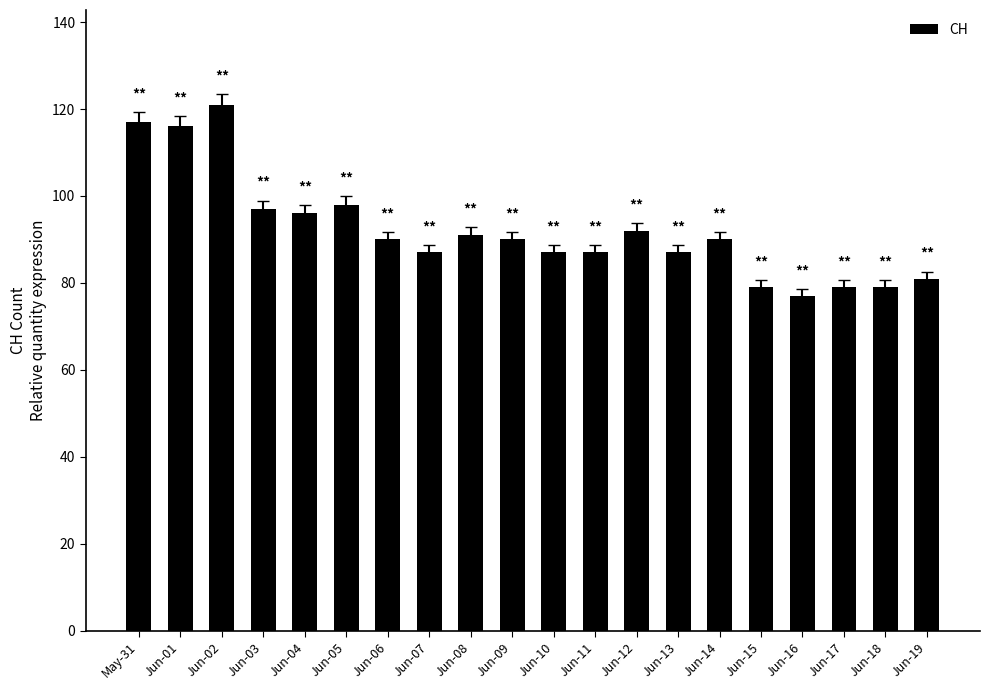

The value at Jun-02 is 121. True or false?

True